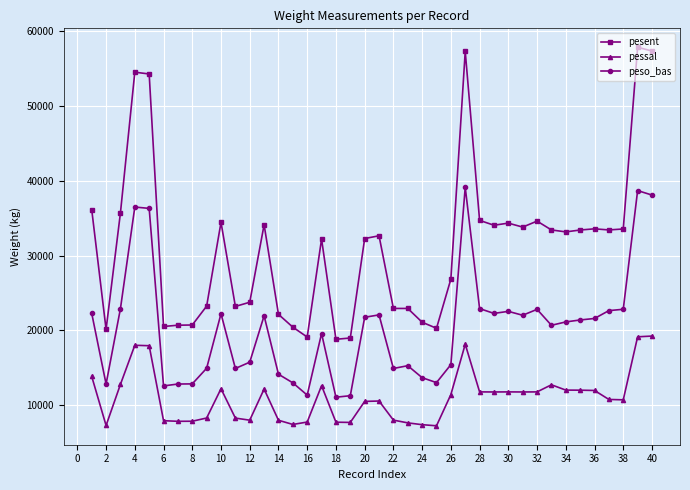

At how many categories does at least one series exceed 17089?

40